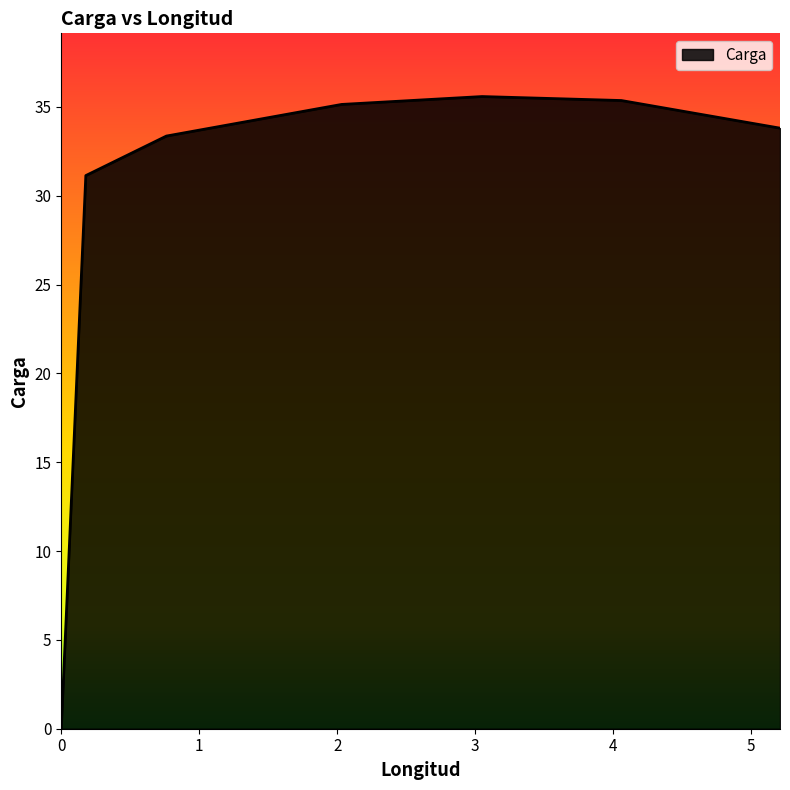

What is the average value?

24.4